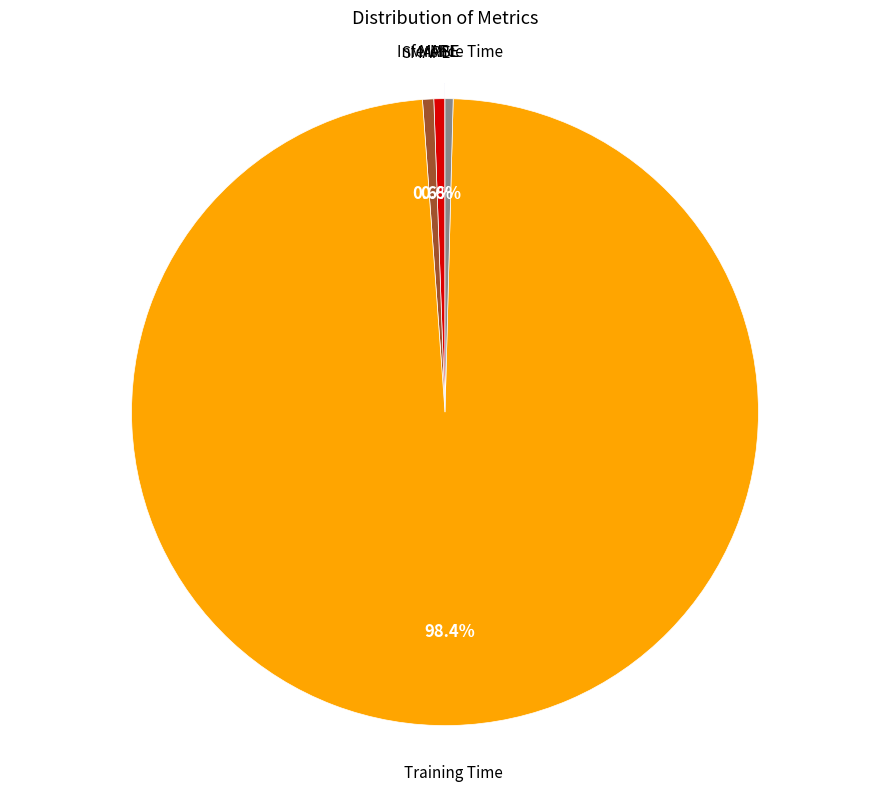

Is there any slice that represents more than half of the pie?

Yes